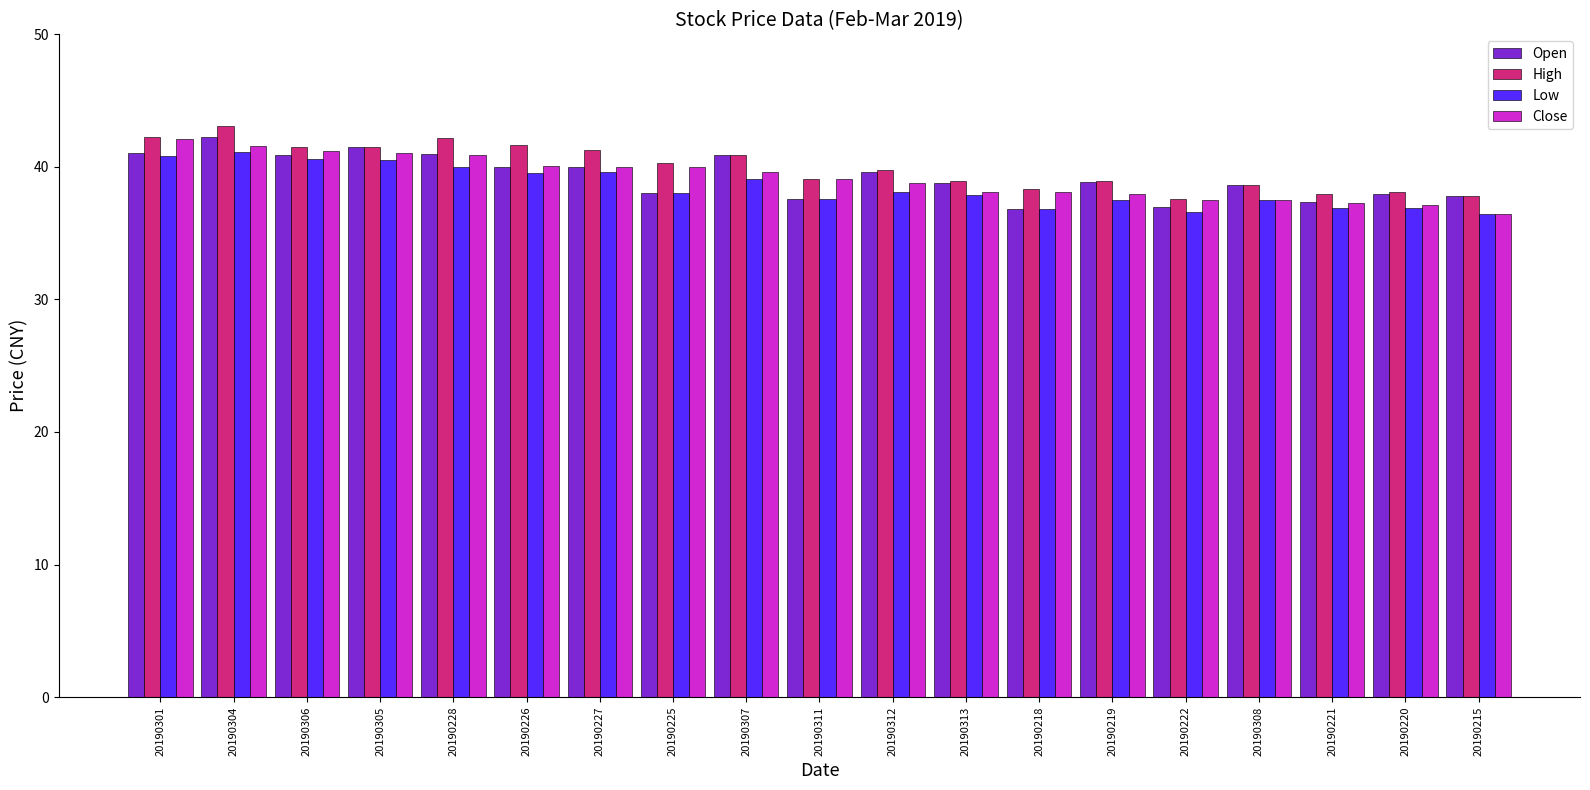

Which label corresponds to the largest value in the chart?

20190304